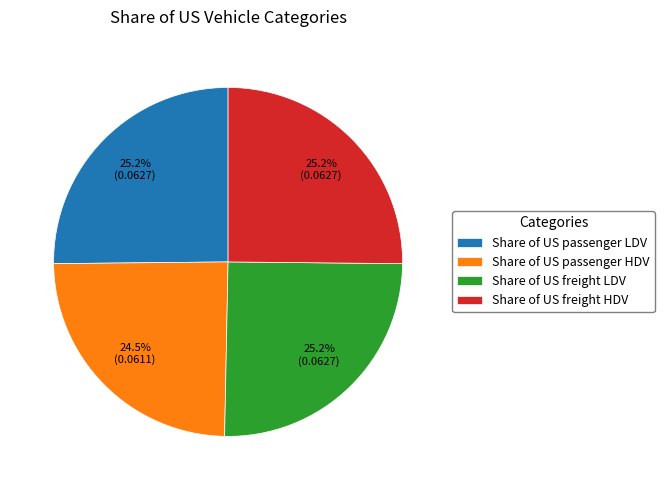

What is the smallest slice in the pie chart?

Share of US passenger HDV